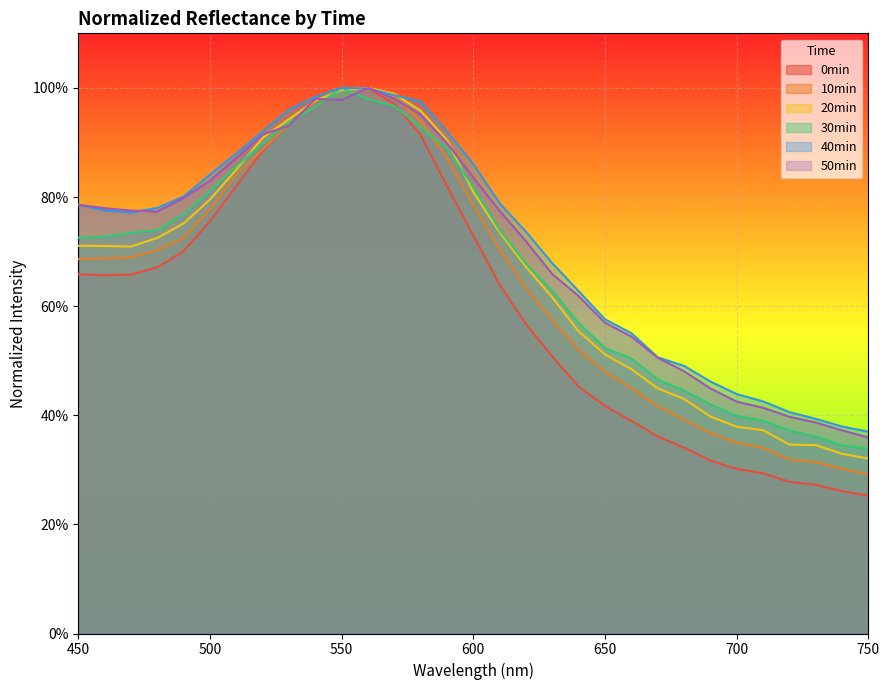

The value of 30min at 710 is 0.6. True or false?

False